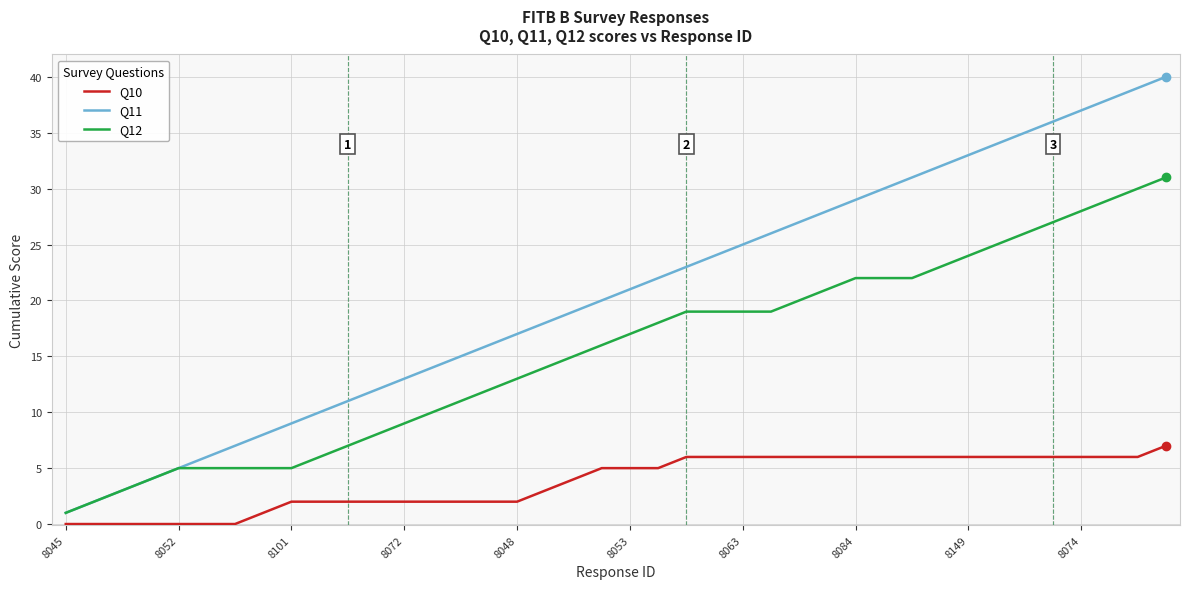

Which series has the largest total across all categories?

Q11